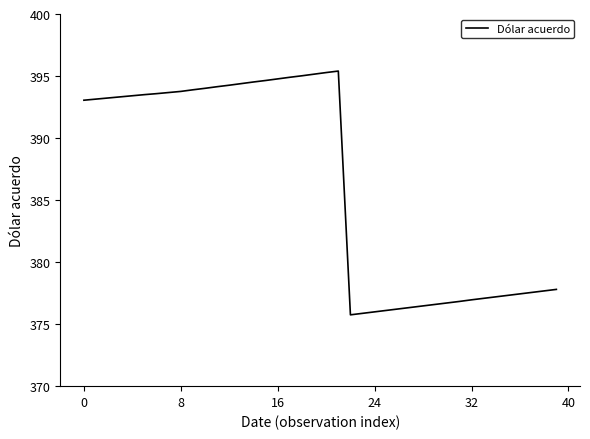

What is the sum of all values?

15453.0